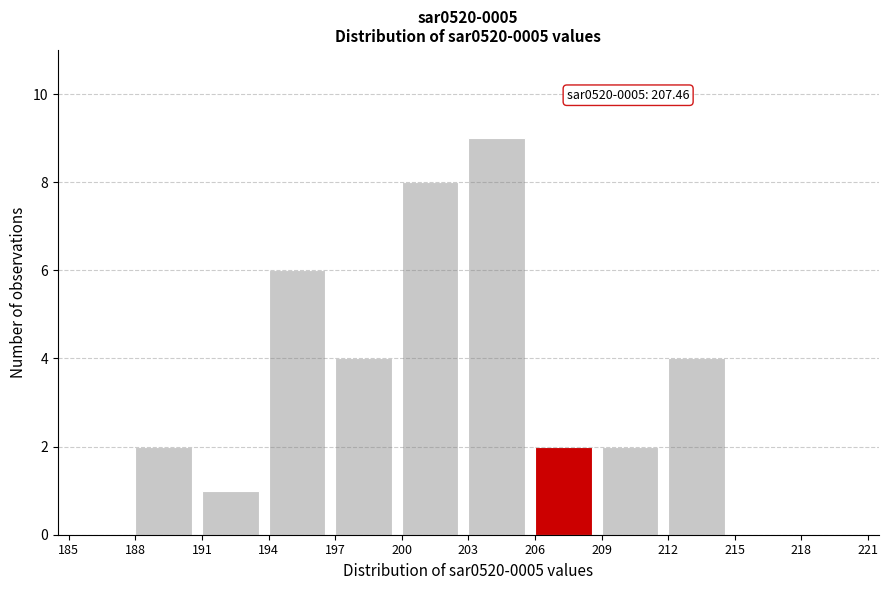

Which range on the x-axis has the tallest bar?

203 to 206